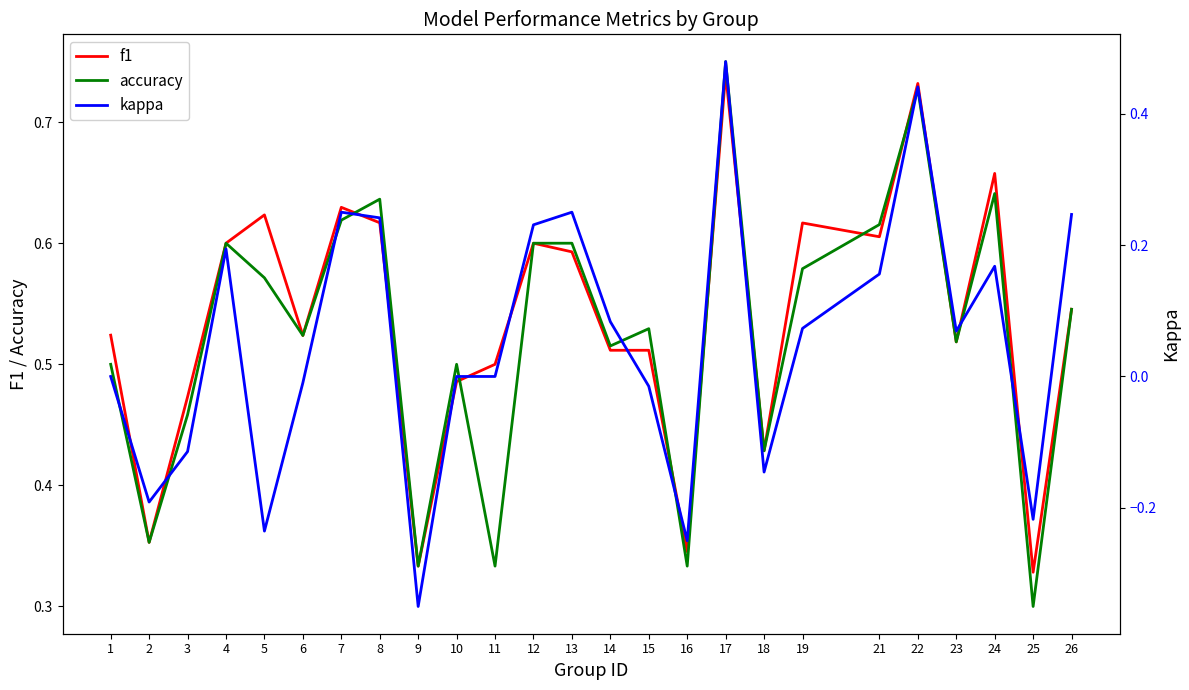

Is it true that kappa equals -0.5 at 11?

False